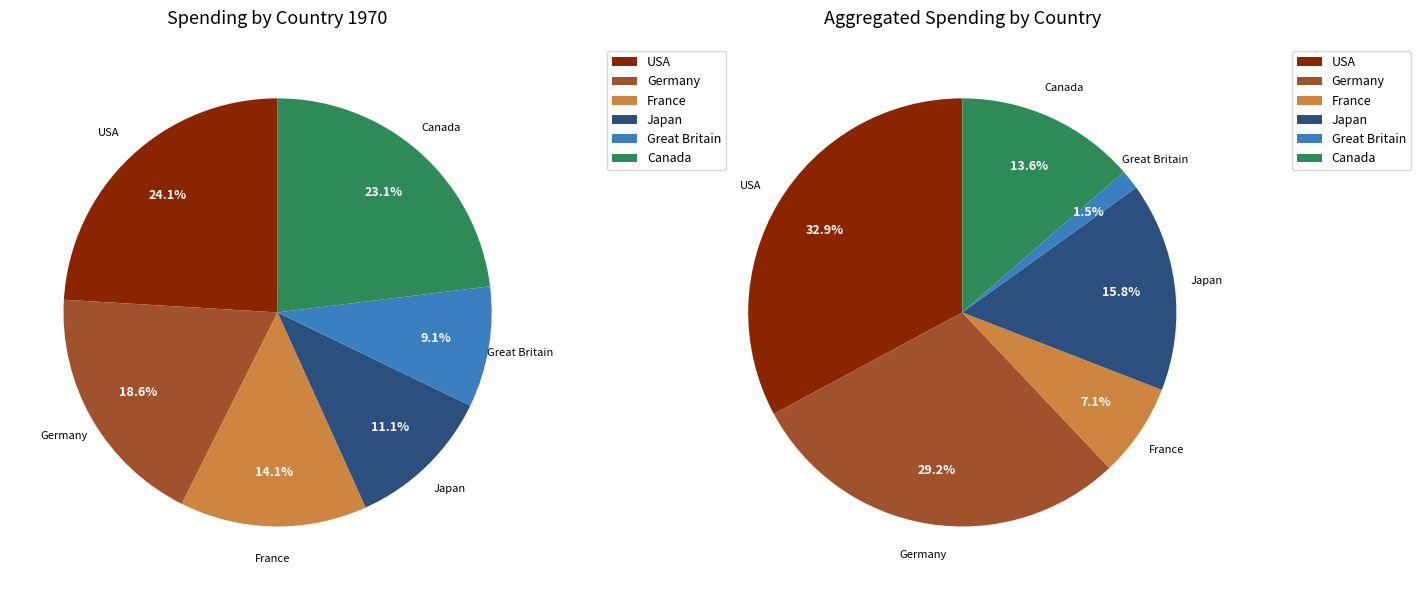

How many slices are in this pie chart?

6